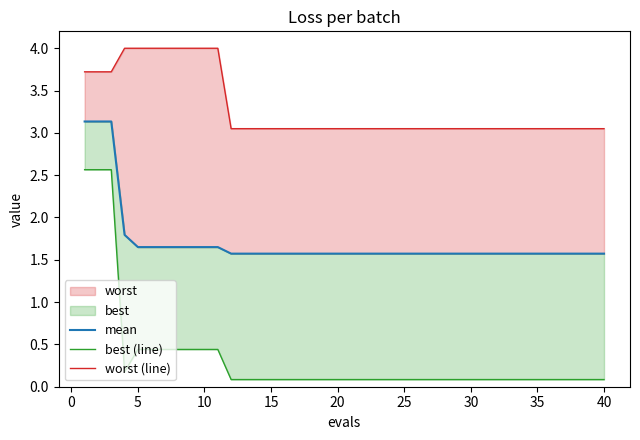

List the series in order of their overall mean, lowest first.

best (line), mean, worst (line)